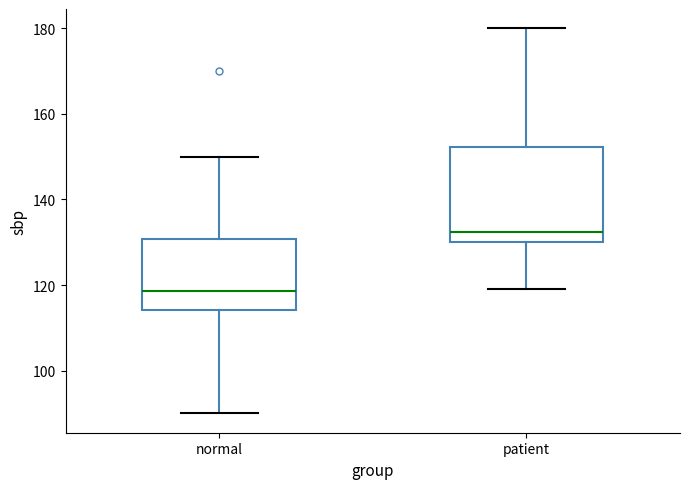

Reading left to right, transcribe this box plot: for each box, give where its median line is, the range the box spans, and where its two whiskers end, as read against the y-axis. The values are not printed on the chart, so give them approximately, as read against the axis.

normal: median 118, box 114 to 130, whiskers 90 to 150
patient: median 132, box 130 to 152, whiskers 120 to 180